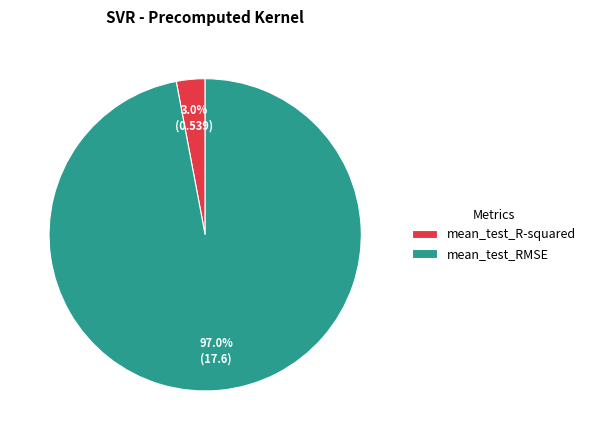

Rank the categories by value from lowest to highest.

mean_test_R-squared, mean_test_RMSE